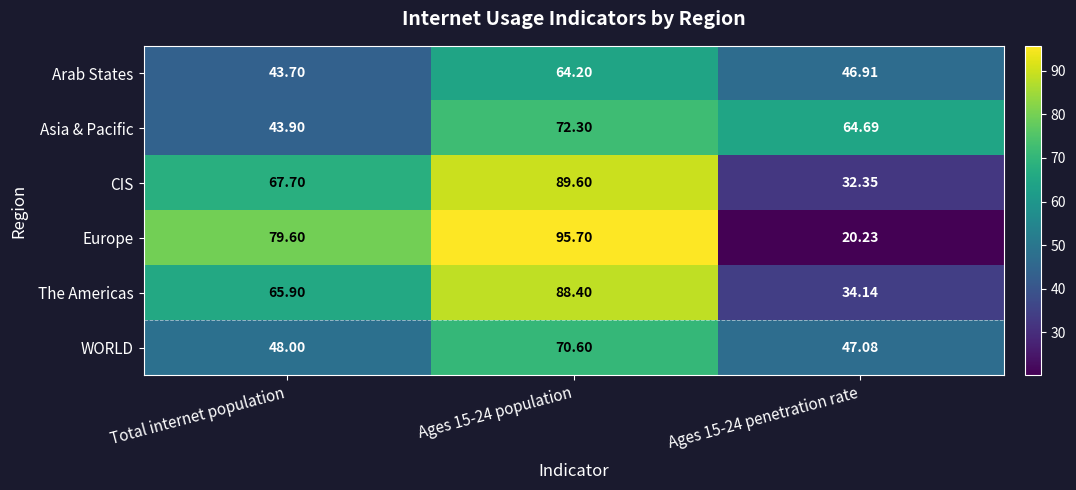

Where does the Europe series first go above 79?

Total internet population